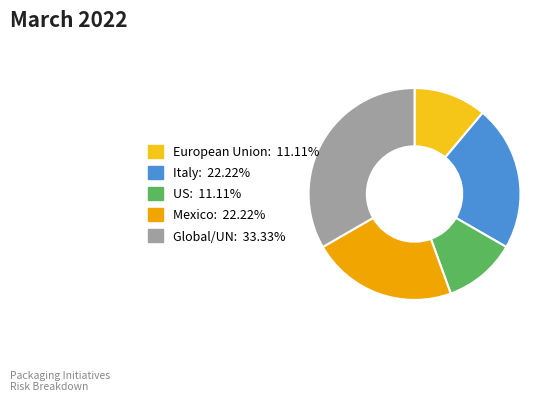

How many segments does this pie chart have?

5